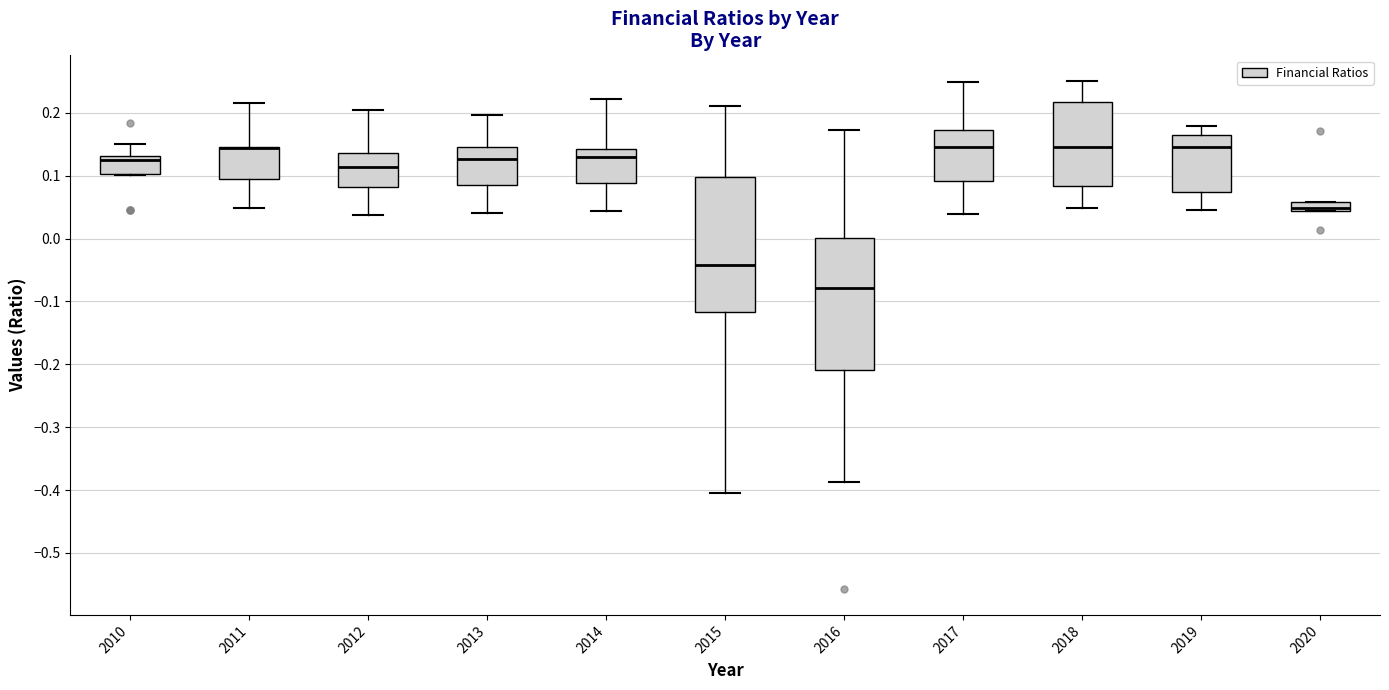

Where does the median line of the box at x = 2013 sit on the y-axis? The values are not printed on the chart, so give them approximately, as read against the axis.

0.13